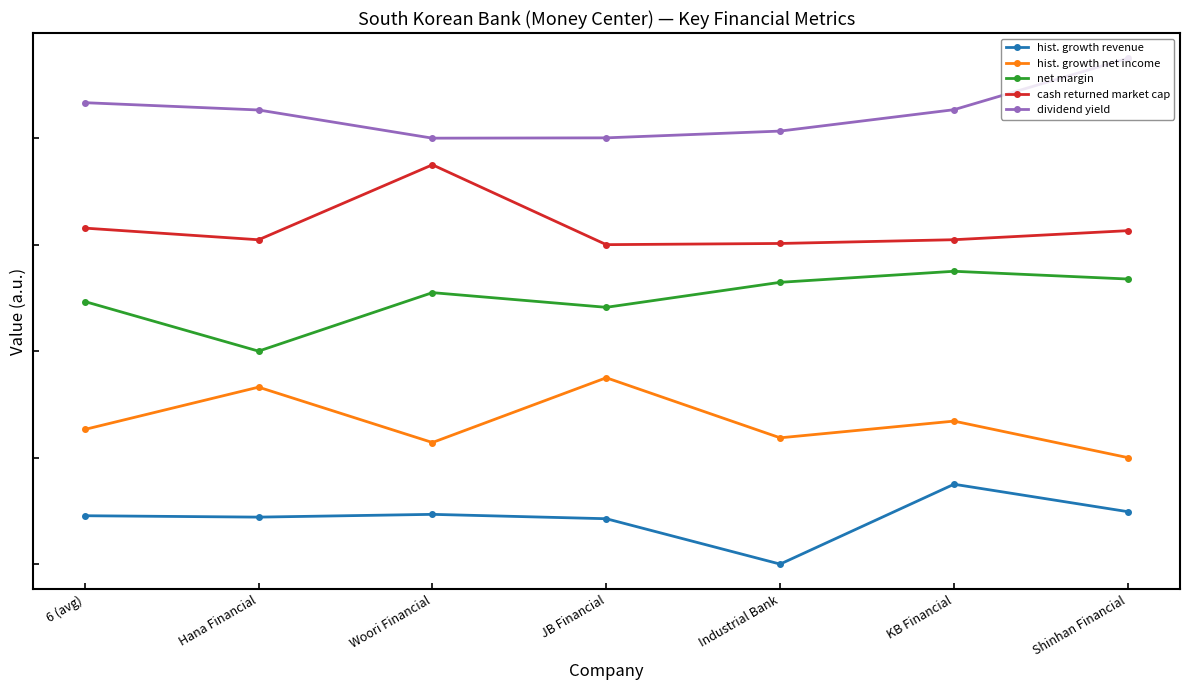

Reading left to right, what are all the values shown in this chart?

hist. growth revenue: 0.1	0.1	0.1	0.1	0.0	0.1	0.1
hist. growth net income: 0.3	0.3	0.2	0.3	0.2	0.3	0.2
net margin: 0.5	0.4	0.5	0.5	0.5	0.5	0.5
cash returned market cap: 0.6	0.6	0.7	0.6	0.6	0.6	0.6
dividend yield: 0.9	0.9	0.8	0.8	0.8	0.9	0.9